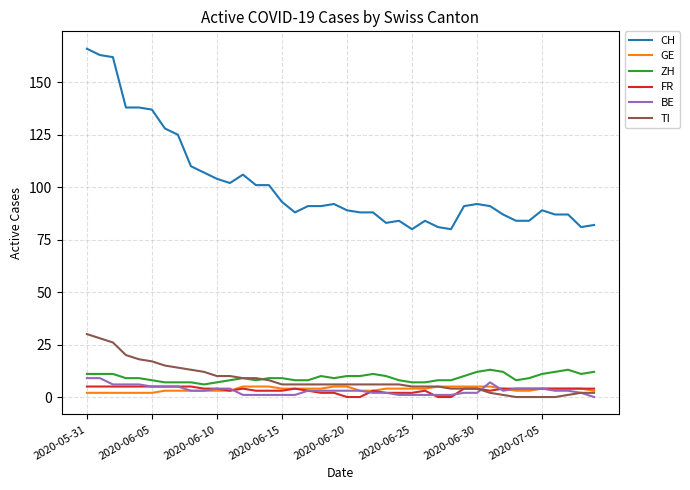

Reading left to right, extract all data points from this chart.

CH: 166	163	162	138	138	137	128	125	110	107	104	102	106	101	101	93	88	91	91	92	89	88	88	83	84	80	84	81	80	91	92	91	87	84	84	89	87	87	81	82
GE: 2	2	2	2	2	2	3	3	3	3	3	3	5	5	5	4	4	4	4	5	5	3	3	4	4	4	4	5	5	5	5	5	4	3	3	4	4	4	4	3
ZH: 11	11	11	9	9	8	7	7	7	6	7	8	9	8	9	9	8	8	10	9	10	10	11	10	8	7	7	8	8	10	12	13	12	8	9	11	12	13	11	12
FR: 5	5	5	5	5	5	5	5	5	4	4	3	4	3	3	3	4	3	2	2	0	0	3	2	2	2	3	0	0	4	4	3	4	4	4	4	4	4	4	4
BE: 9	9	6	6	6	5	5	5	3	3	4	4	1	1	1	1	1	3	3	3	3	3	2	2	1	1	1	1	1	2	2	7	3	4	4	4	3	3	2	0
TI: 30	28	26	20	18	17	15	14	13	12	10	10	9	9	8	6	6	6	6	6	6	6	6	6	6	5	5	5	4	4	4	2	1	0	0	0	0	1	2	2